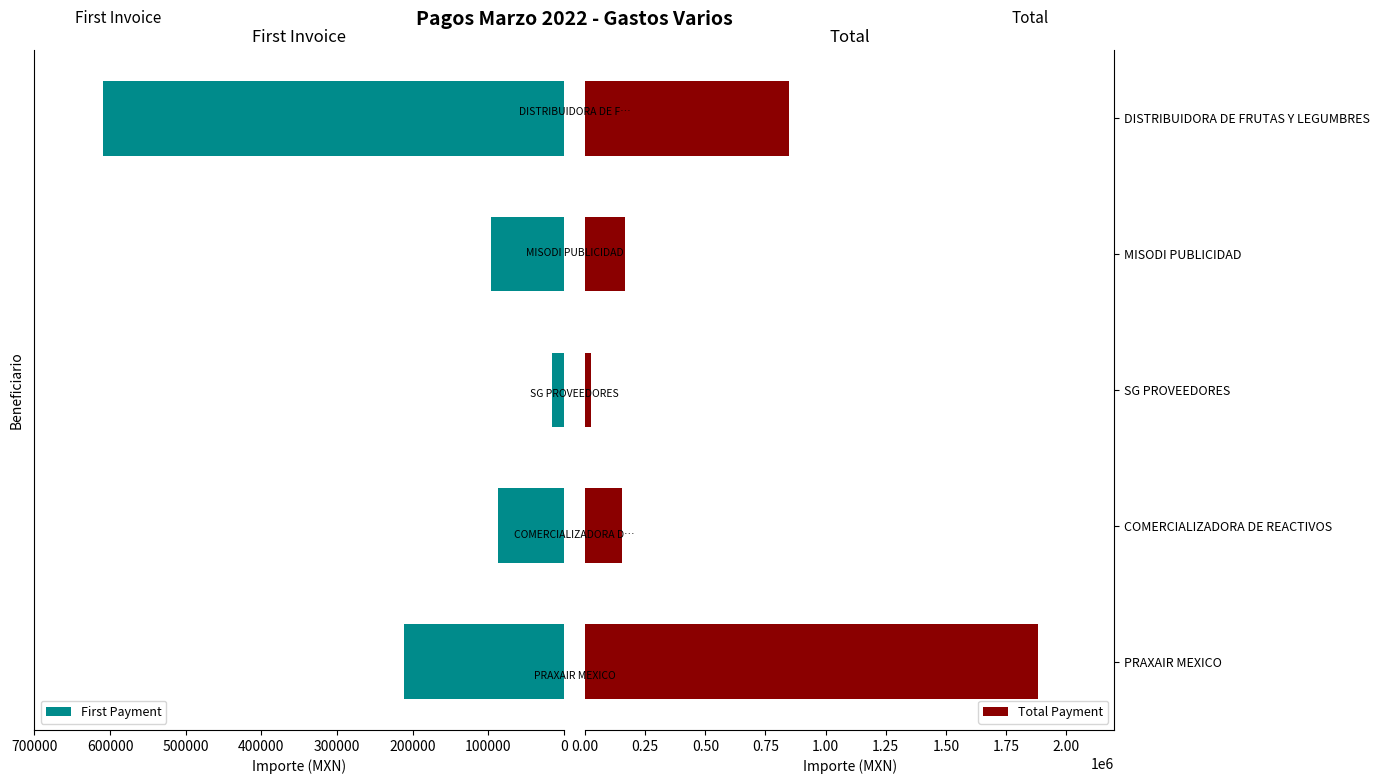

Where is Total Payment nearest to the value 953774?

DISTRIBUIDORA DE FRUTAS Y LEGUMBRES